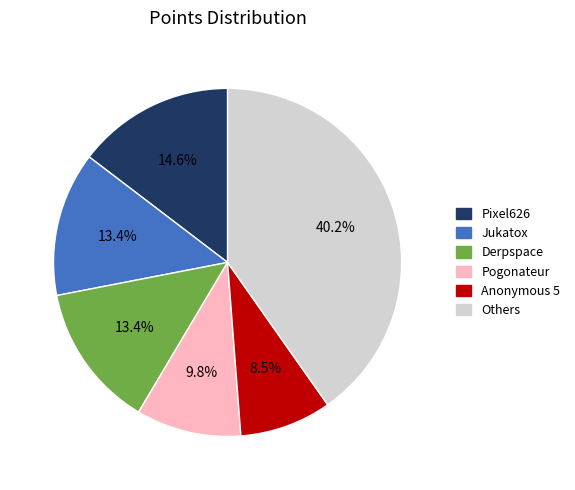

Is there a majority slice in this chart?

No